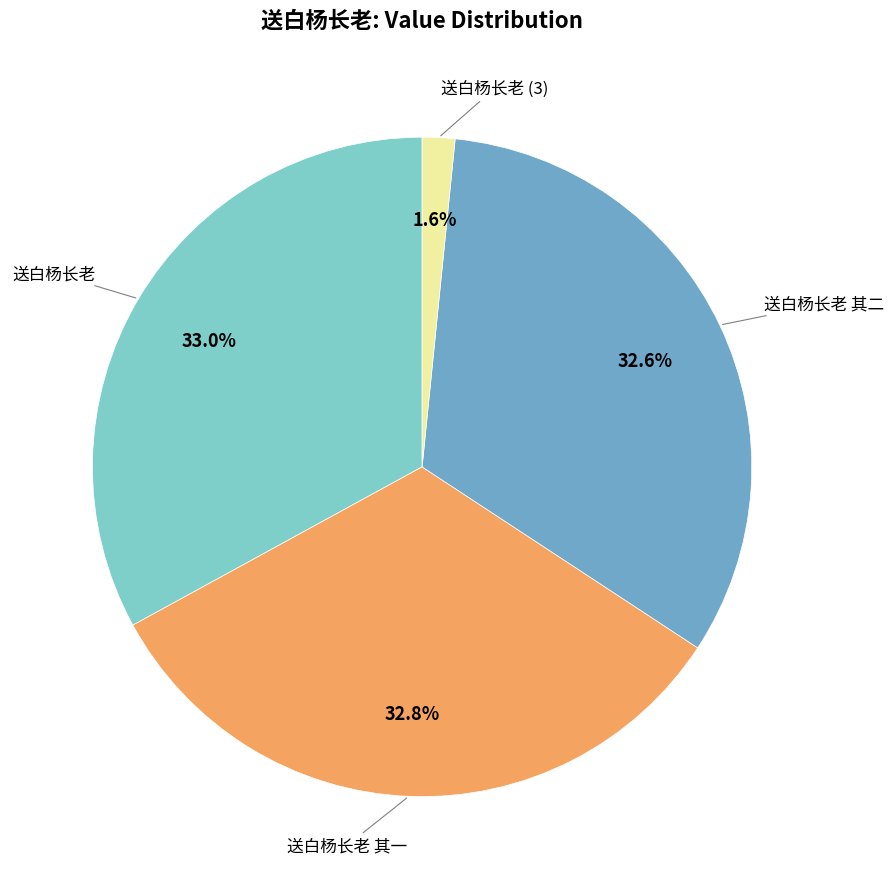

Is there a majority slice in this chart?

No